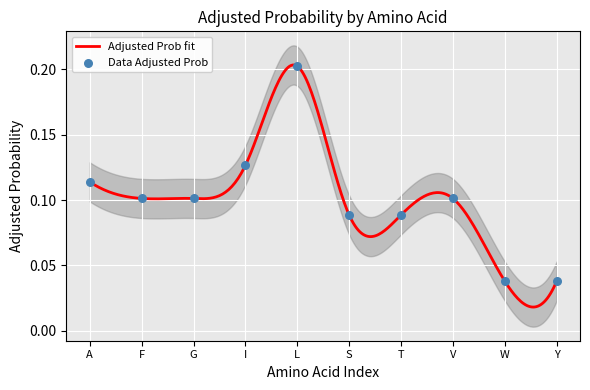

Which has a higher value, F or W?

F